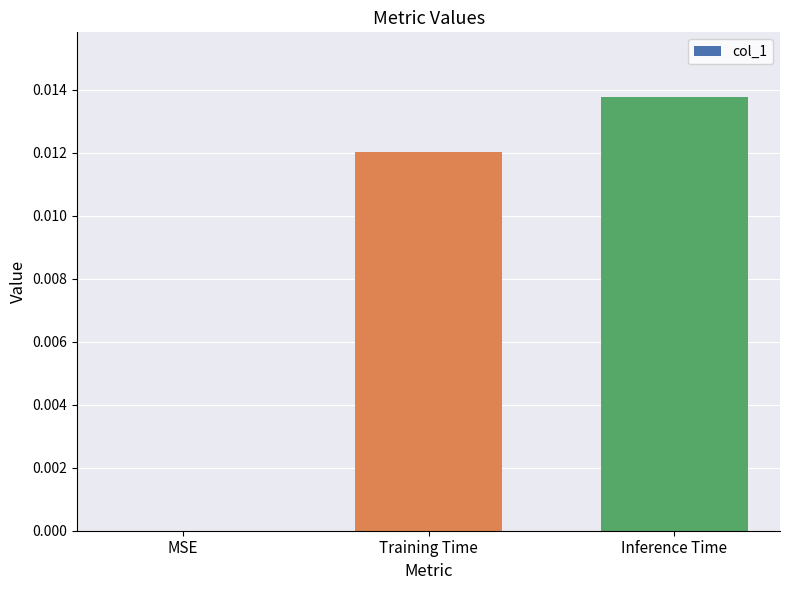

Count the values in the range 0 to 1.

3